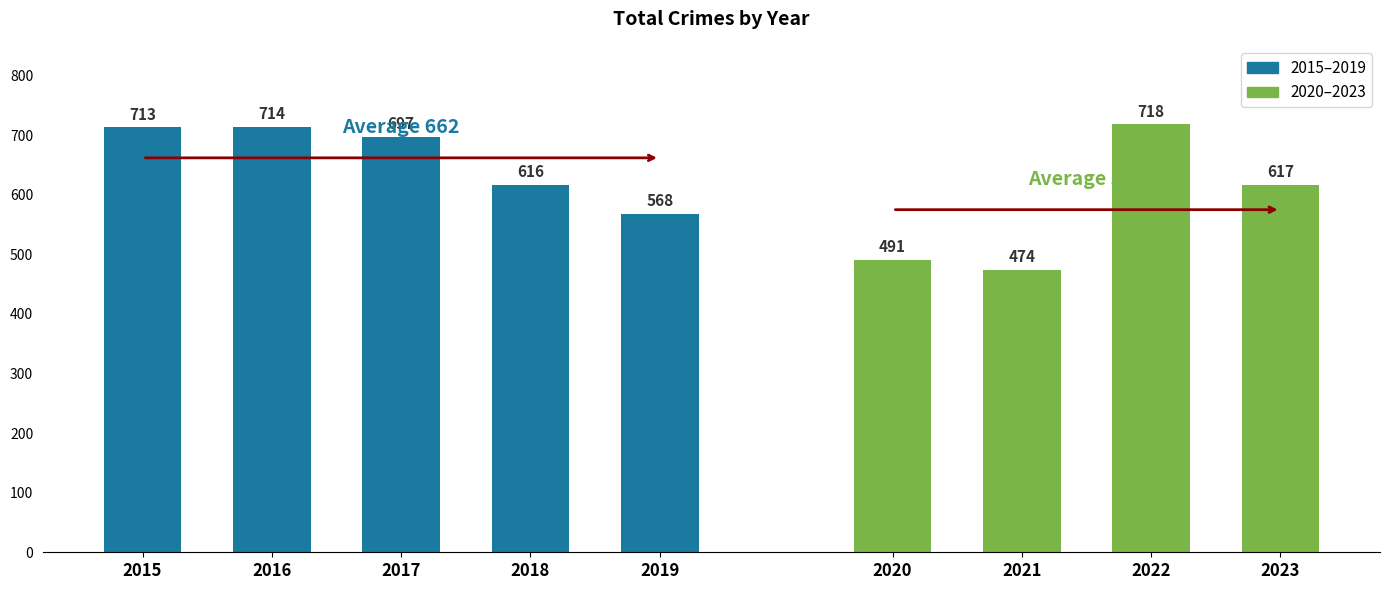

Is it true that the value at 2021 is 474?

True